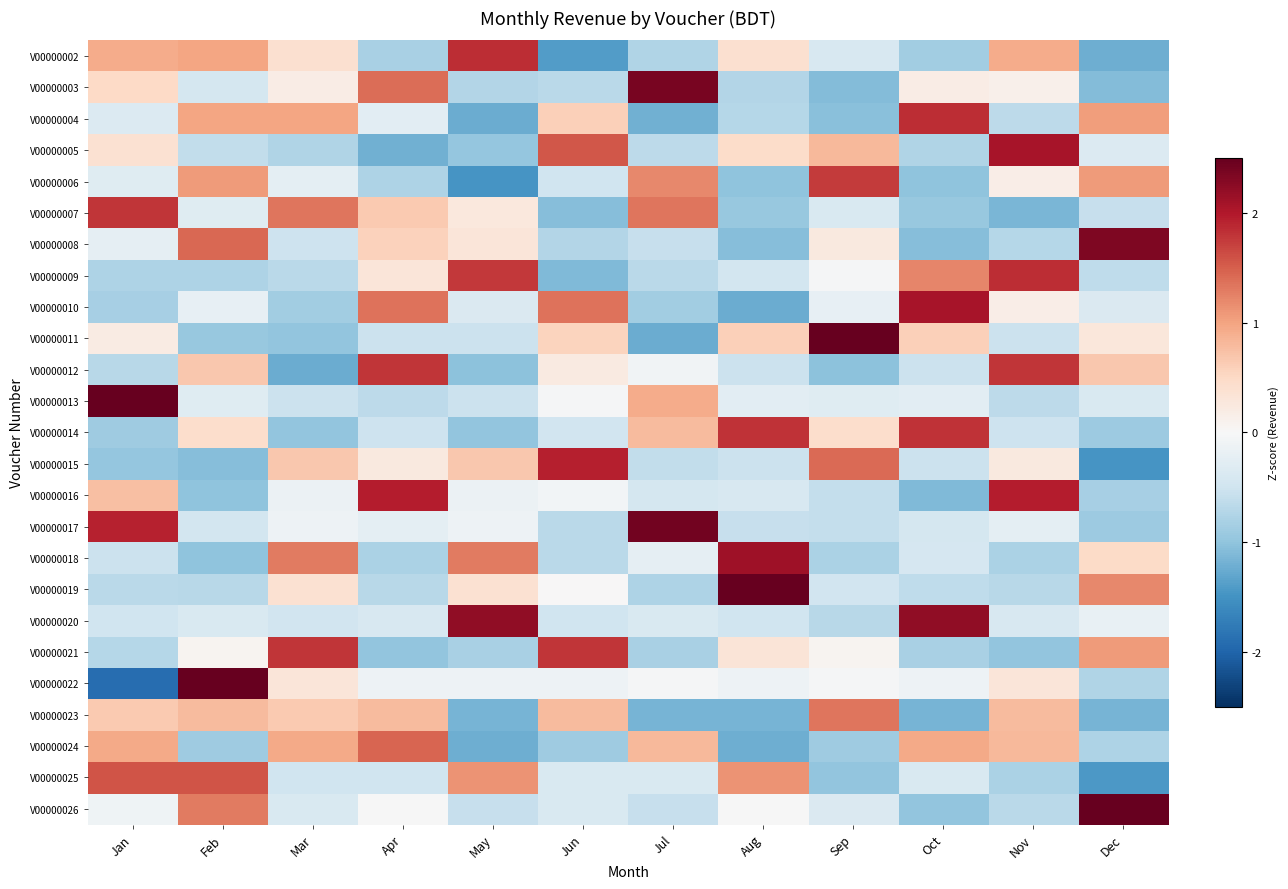

What is the maximum value shown in the chart?

3.0